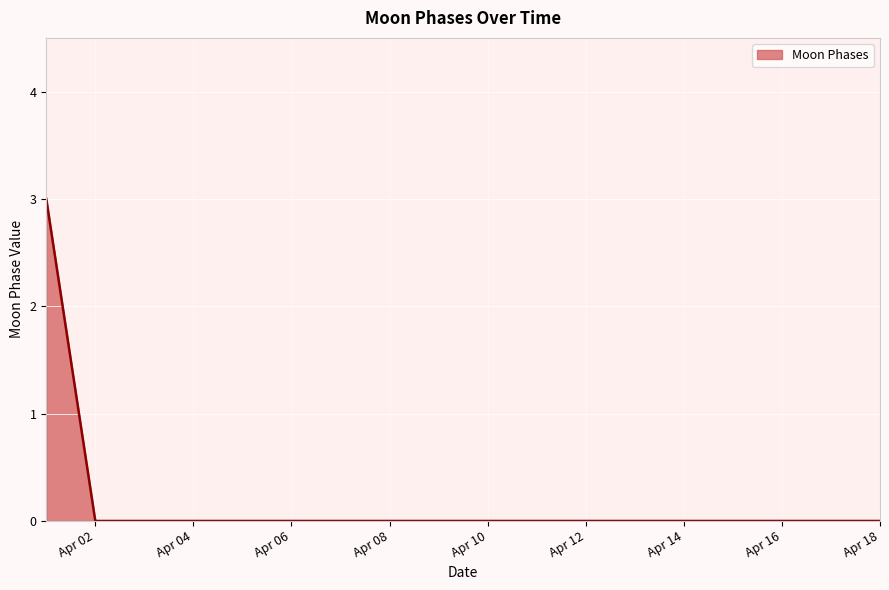

What is the maximum value shown in the chart?

3